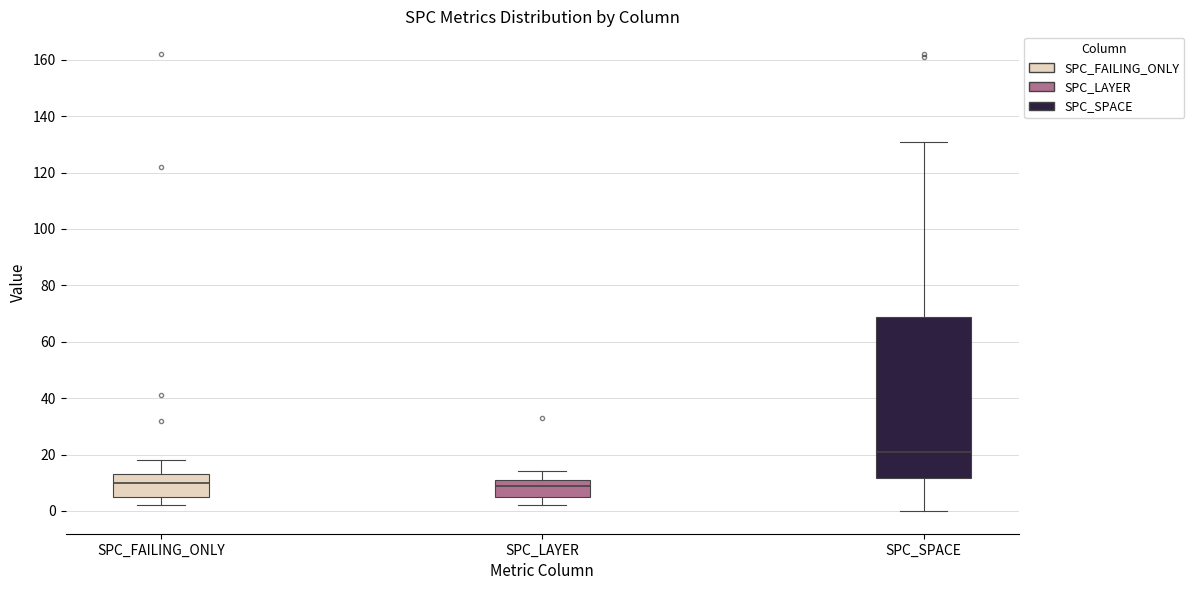

Which box is the tallest, from its lower edge to its upper edge?

SPC_SPACE